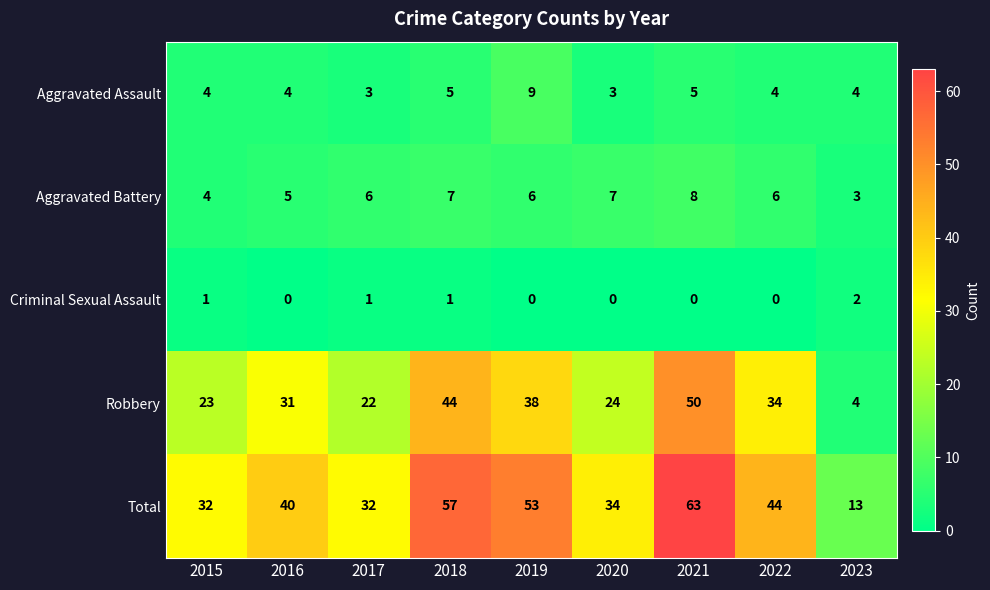

What is the maximum value shown in the chart?

63